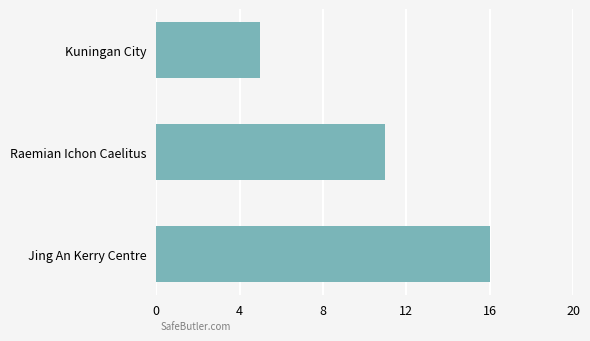

Rank the categories by value from highest to lowest.

Jing An Kerry Centre, Raemian Ichon Caelitus, Kuningan City